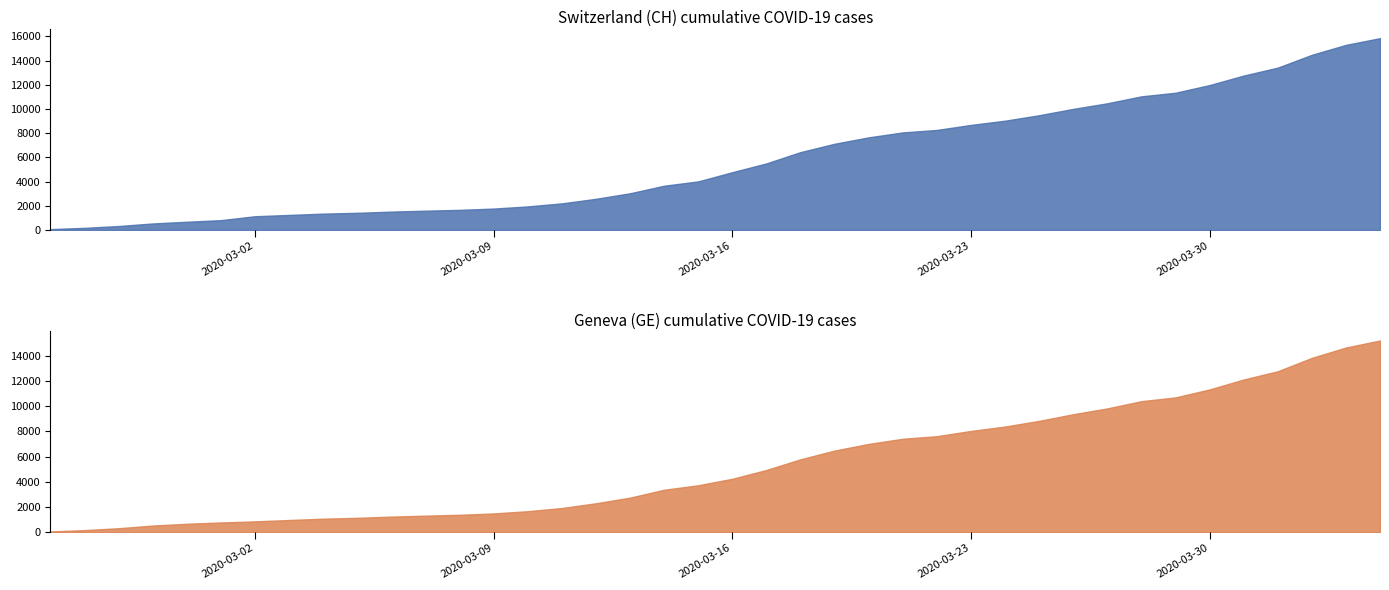

At which label is GE closest to 7640?

2020-03-22